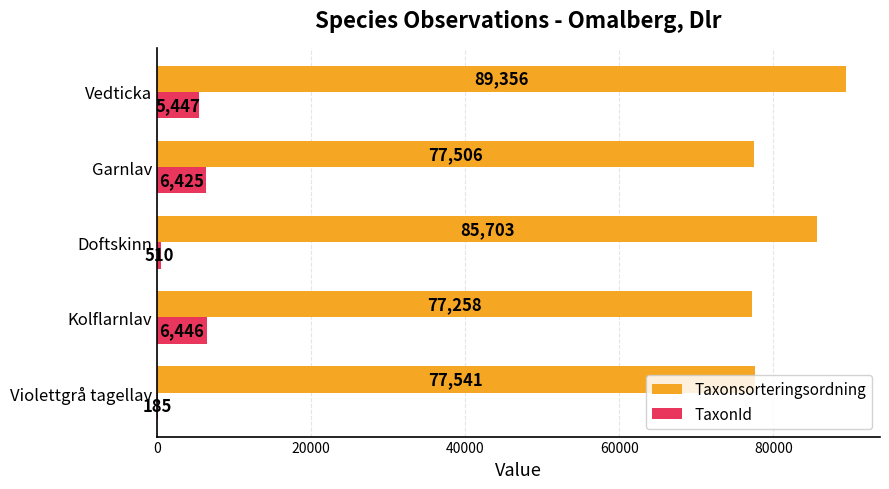

At which category is the sum across all series the highest?

Vedticka